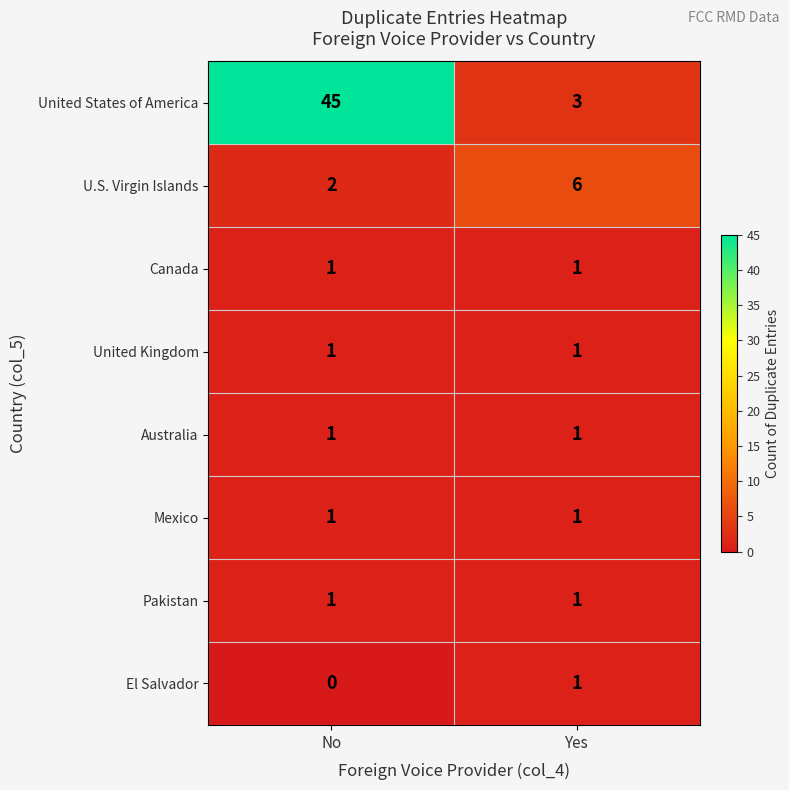

The El Salvador series shows 0 at No. True or false?

True